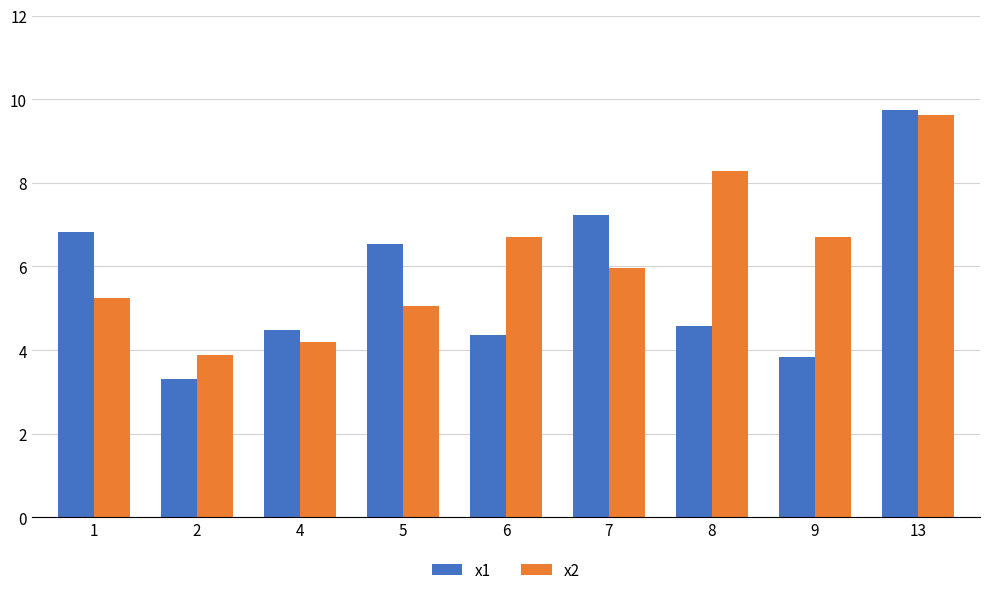

List the labels in order of x1 value, smallest first.

2, 9, 6, 4, 8, 5, 1, 7, 13